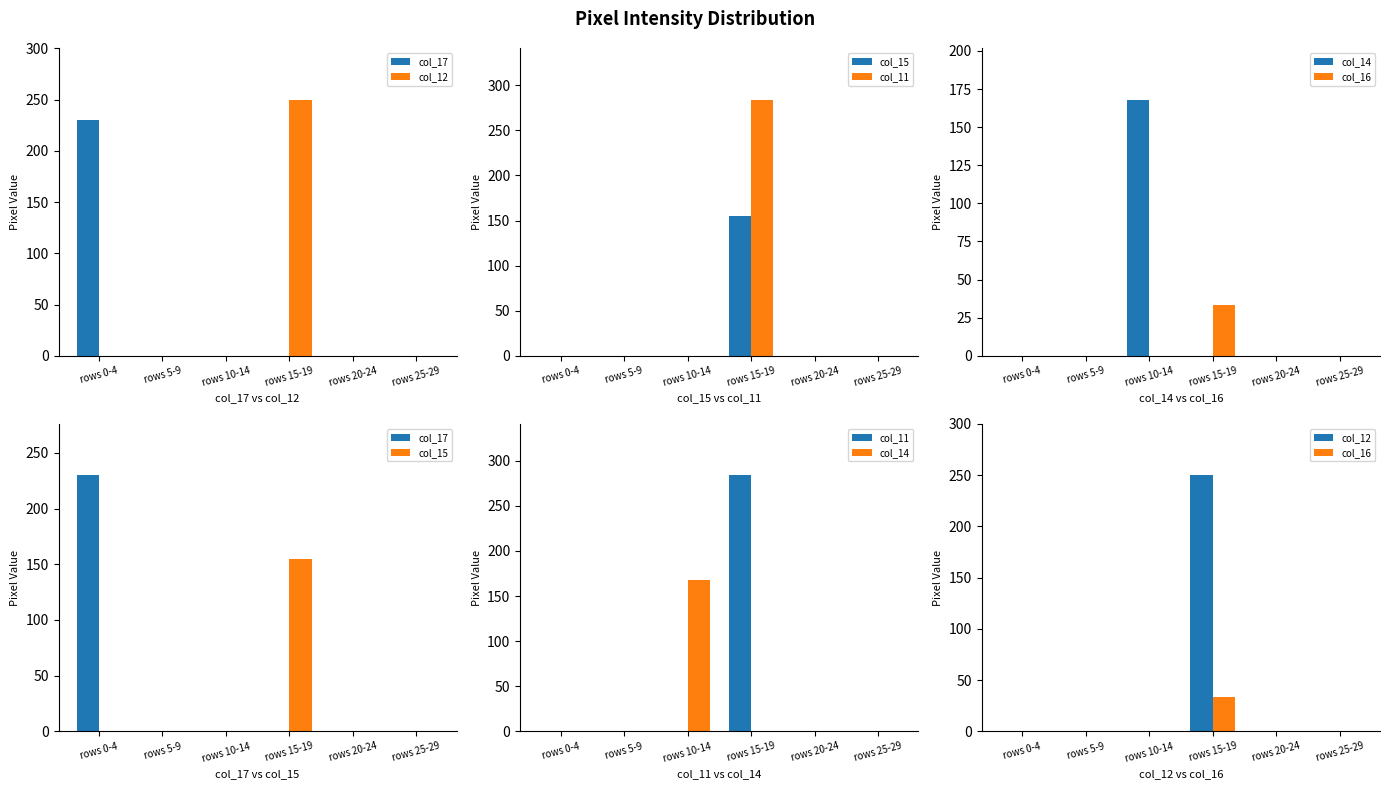

At how many categories does at least one series exceed 198?

2